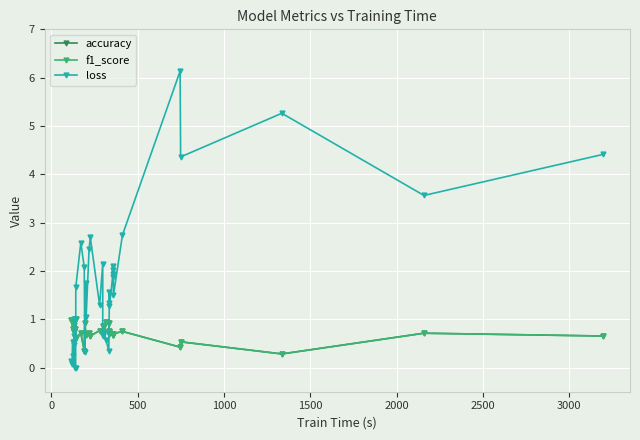

Which series has the largest range (max minus min)?

loss